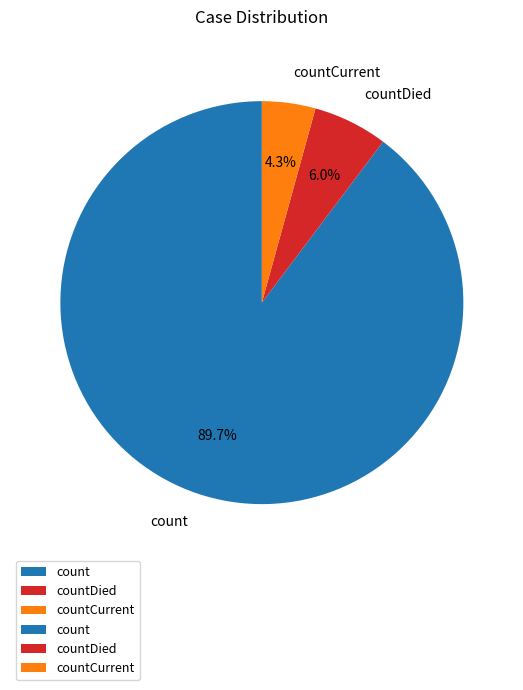

To the nearest percent, what is the difference between the countDied and count slice percentages?

84%